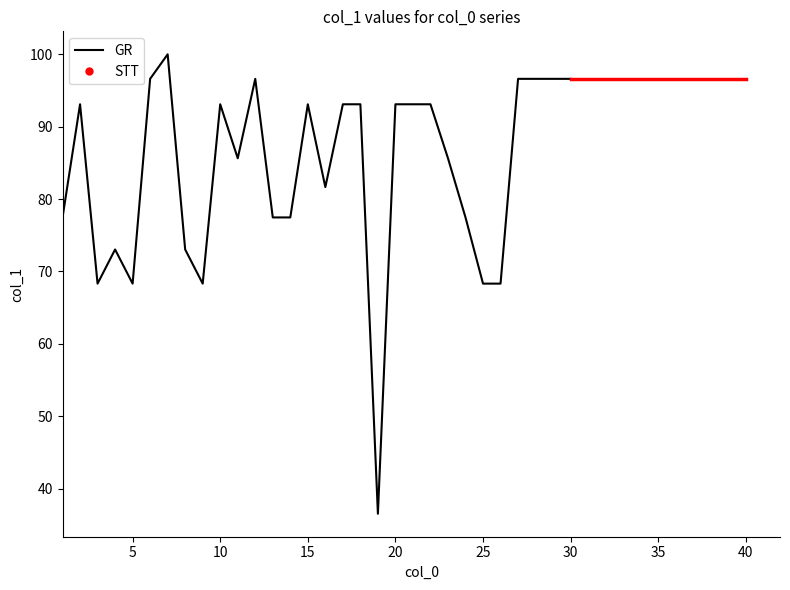

Reading left to right, extract all data points from this chart.

77.5	93.1	68.3	73.0	68.3	96.6	100.0	73.0	68.3	93.1	85.6	96.6	77.5	77.5	93.1	81.6	93.1	93.1	36.5	93.1	93.1	93.1	85.6	77.5	68.3	68.3	96.6	96.6	96.6	96.6	96.6	96.6	96.6	96.6	96.6	96.6	96.6	96.6	96.6	96.6